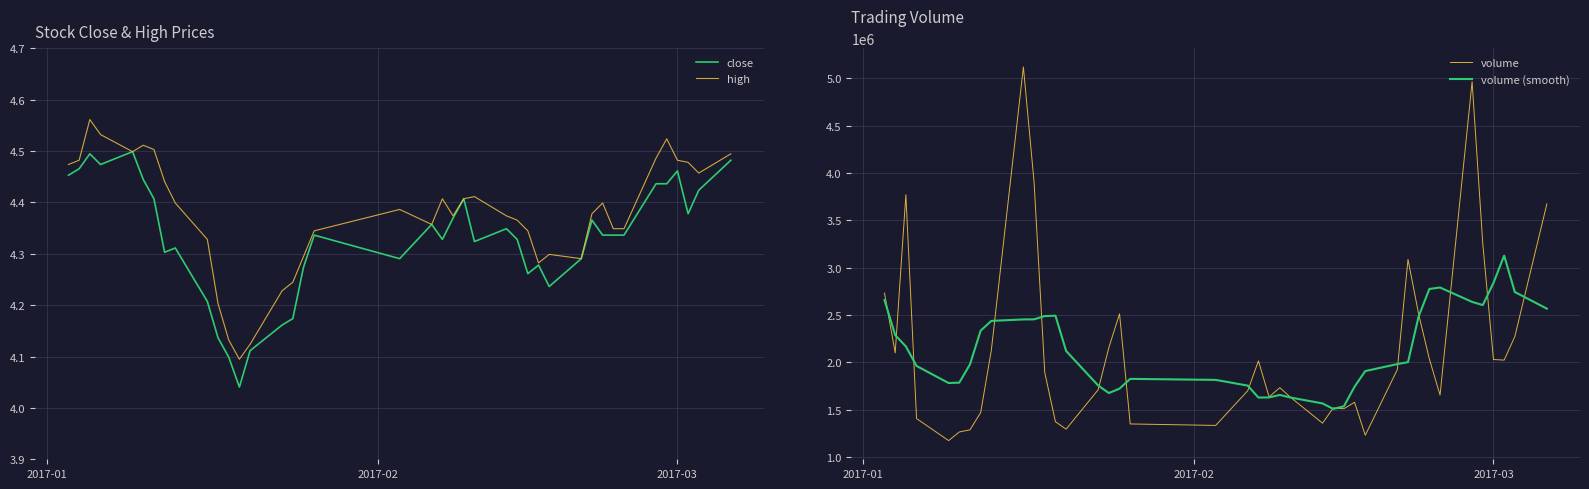

True or false: volume (smooth) and high intersect in this chart.

False